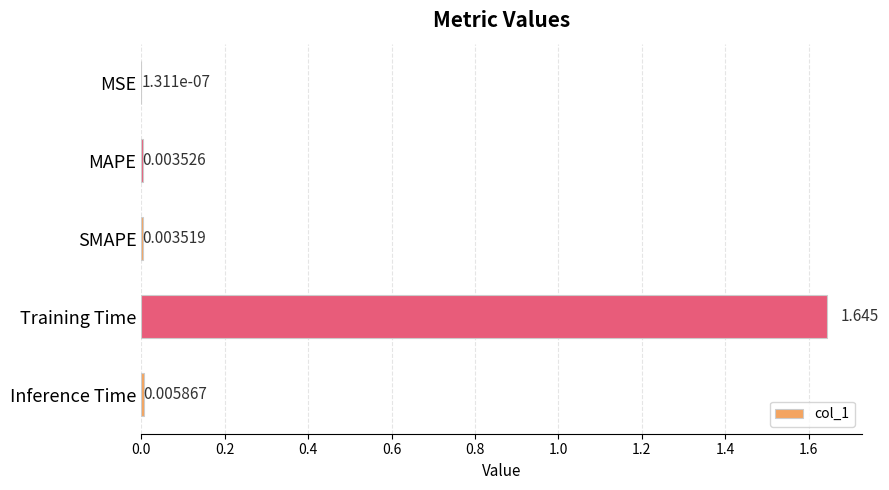

Which label corresponds to the largest value in the chart?

Training Time